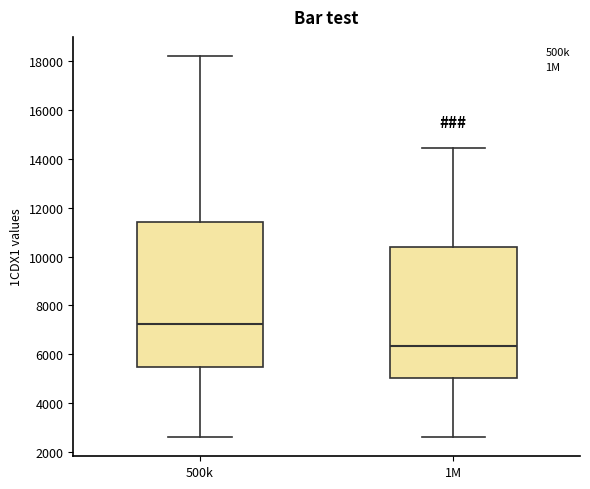

Comparing the boxes themselves (not the whiskers), which one is the tallest?

500k